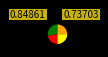

Does any single category account for the majority?

No